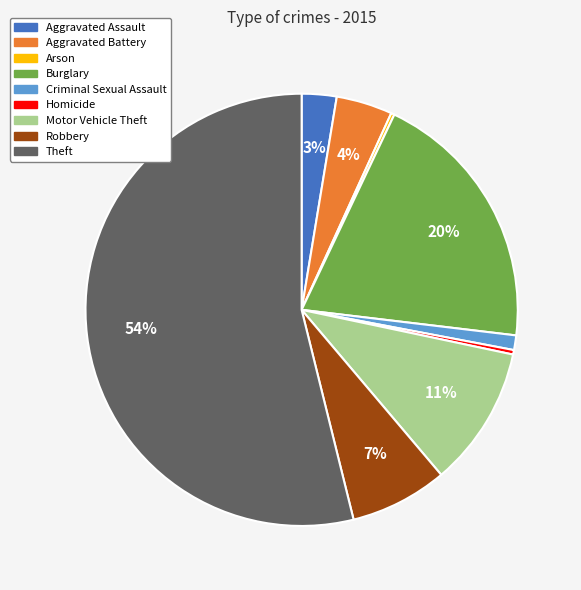

To the nearest percent, what percentage of the pie is Aggravated Battery?

4%